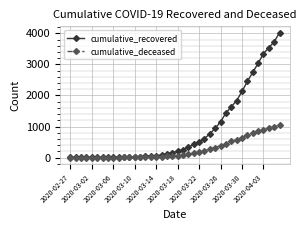

How many lines are shown in the chart?

2